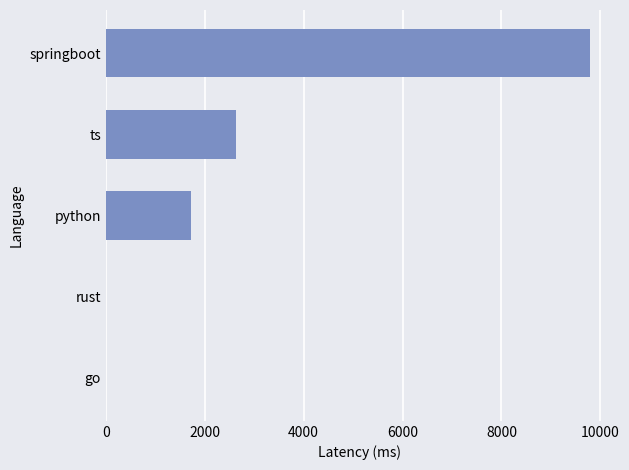

Count the number of data series in this chart.

1